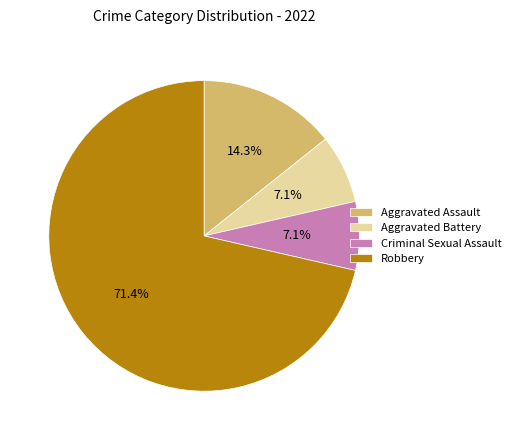

What is the largest slice in the pie chart?

Robbery